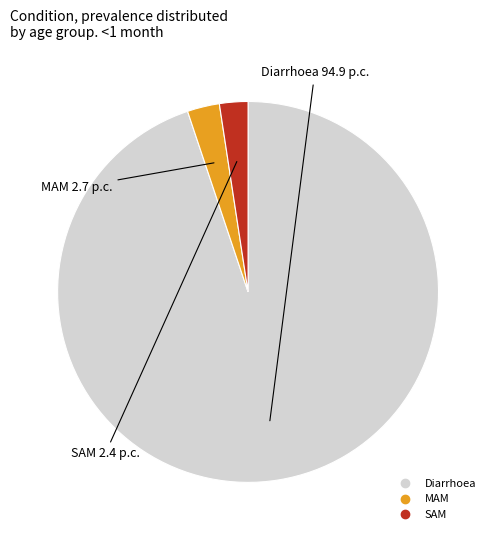

How many slices are in this pie chart?

3